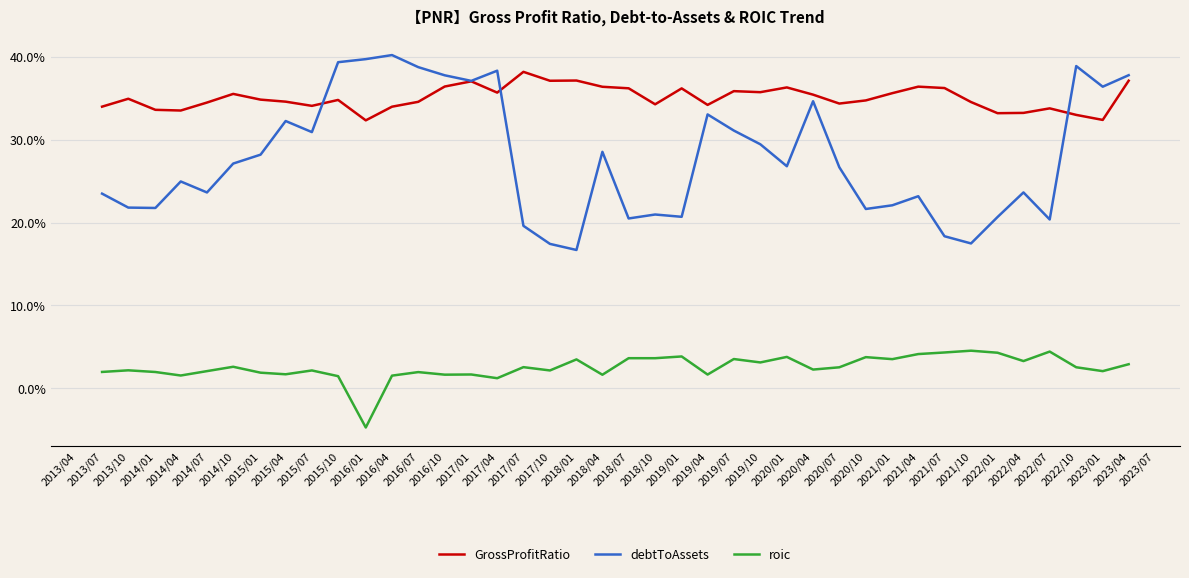

What is the sum of all roic values?

100.1